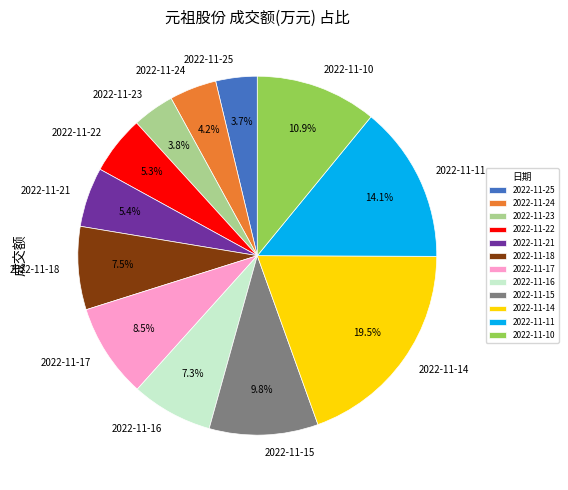

Combined, do 2022-11-17 and 2022-11-24 account for over 50%?

No